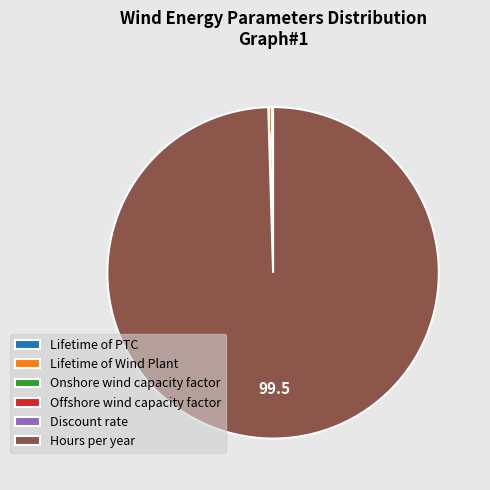

Is it true that Hours per year is 100% of the pie?

True